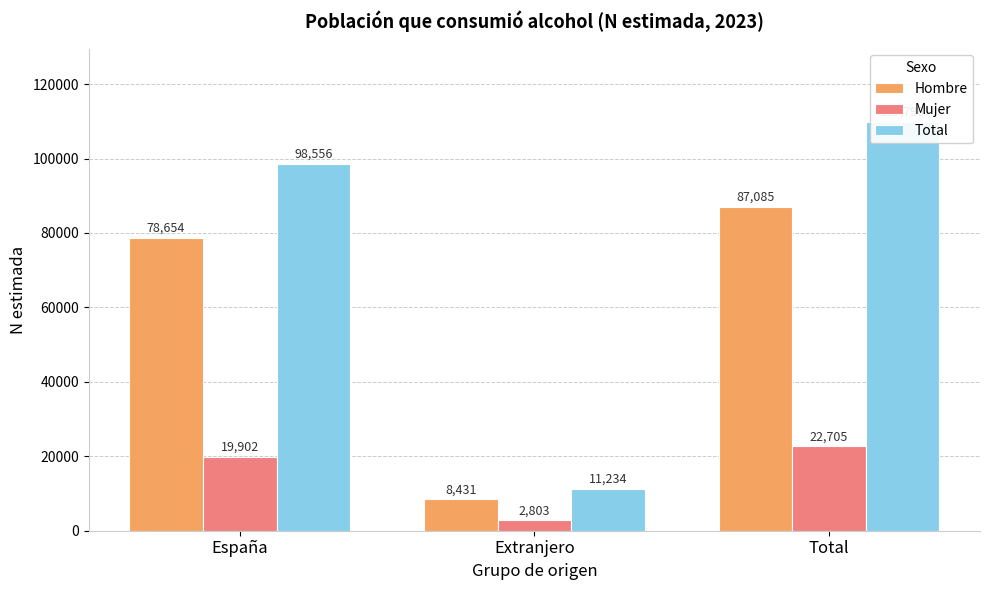

What is the total value across all series at Extranjero?

22468